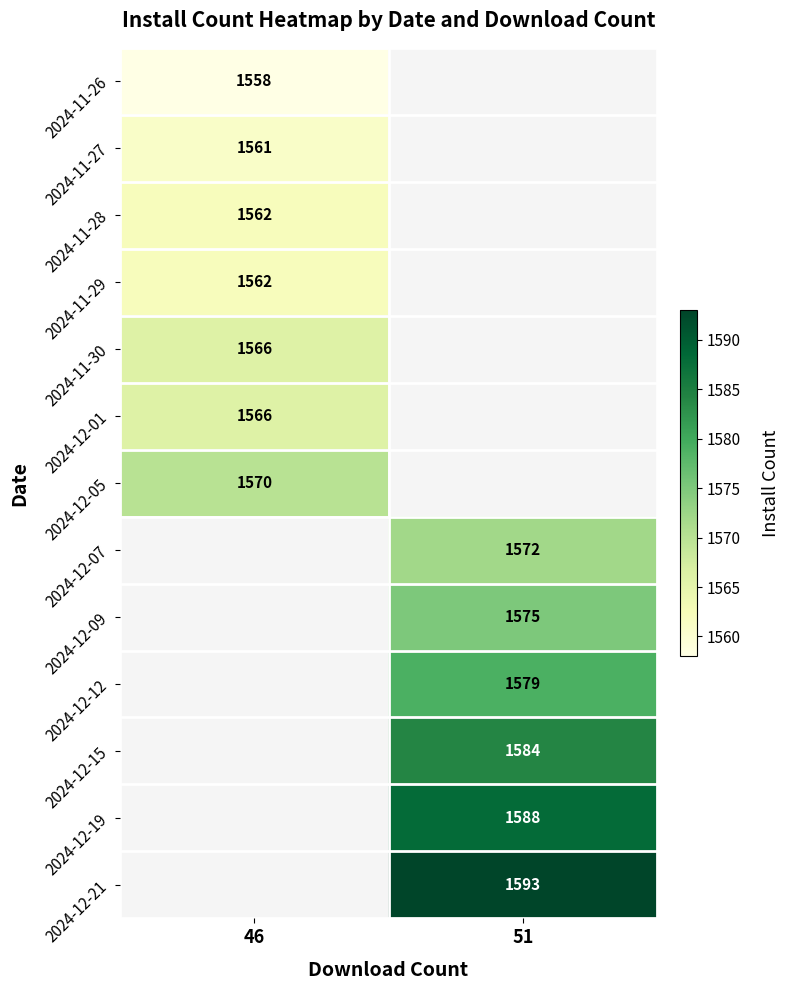

What is the smallest value displayed?

1558.0